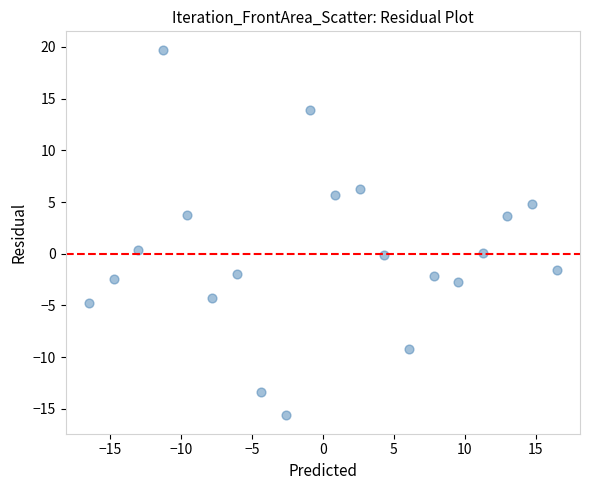

What is the range of X values (max minus min)?

33.0